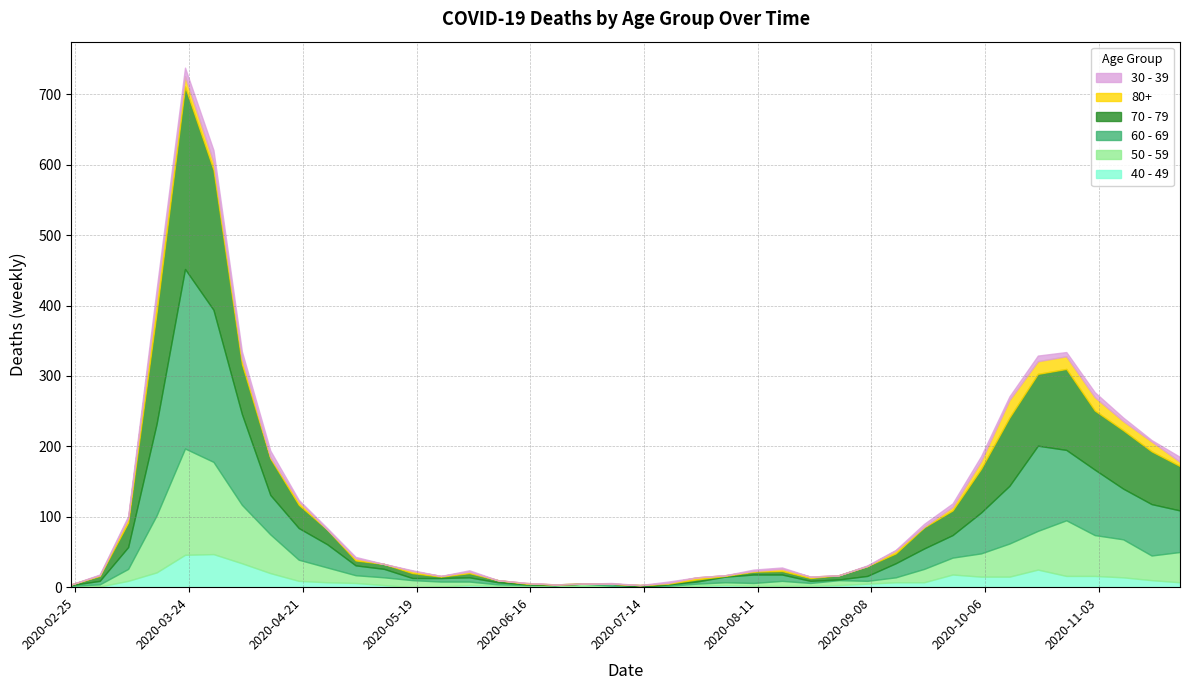

After their last crossing, which series has the higher values: 70 - 79 or 60 - 69?

70 - 79